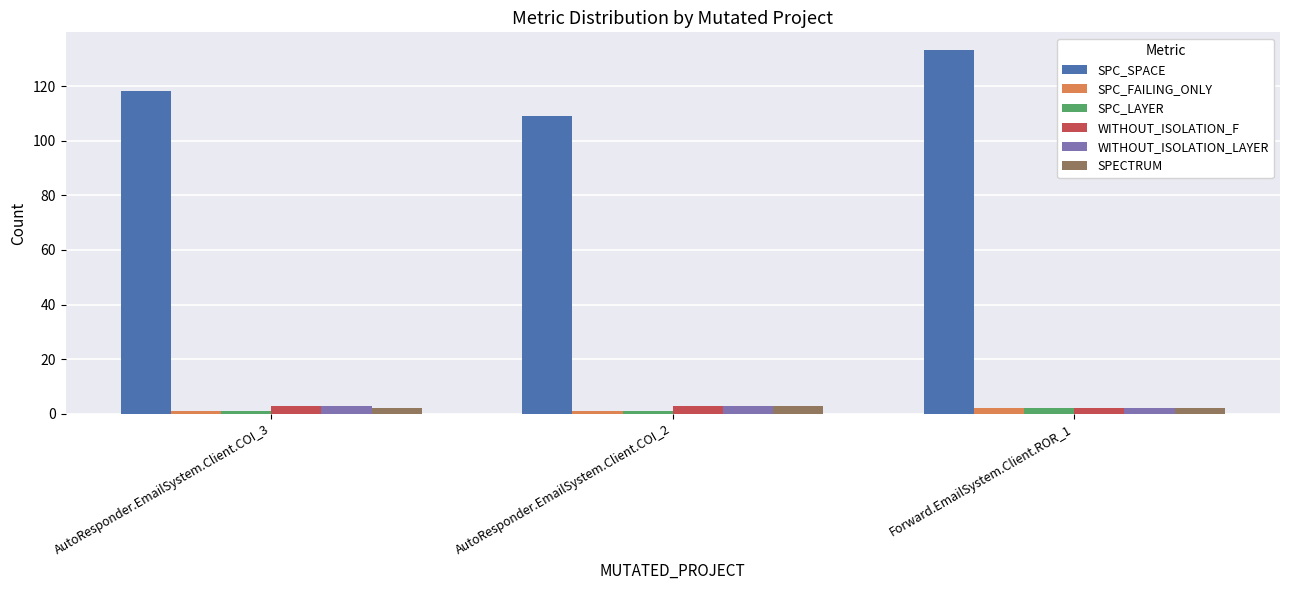

Is the value of SPECTRUM at AutoResponder.EmailSystem.Client.COI_3 greater than the value of SPC_SPACE at Forward.EmailSystem.Client.ROR_1?

No